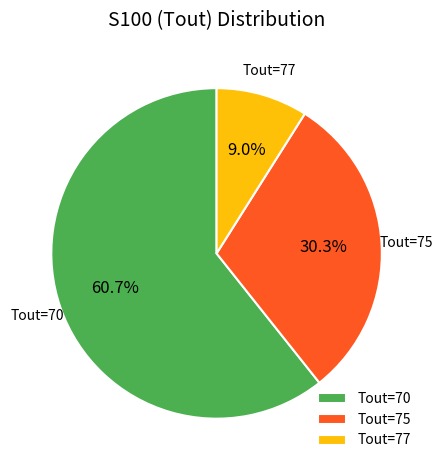

Rank the categories by value from highest to lowest.

Tout=70, Tout=75, Tout=77